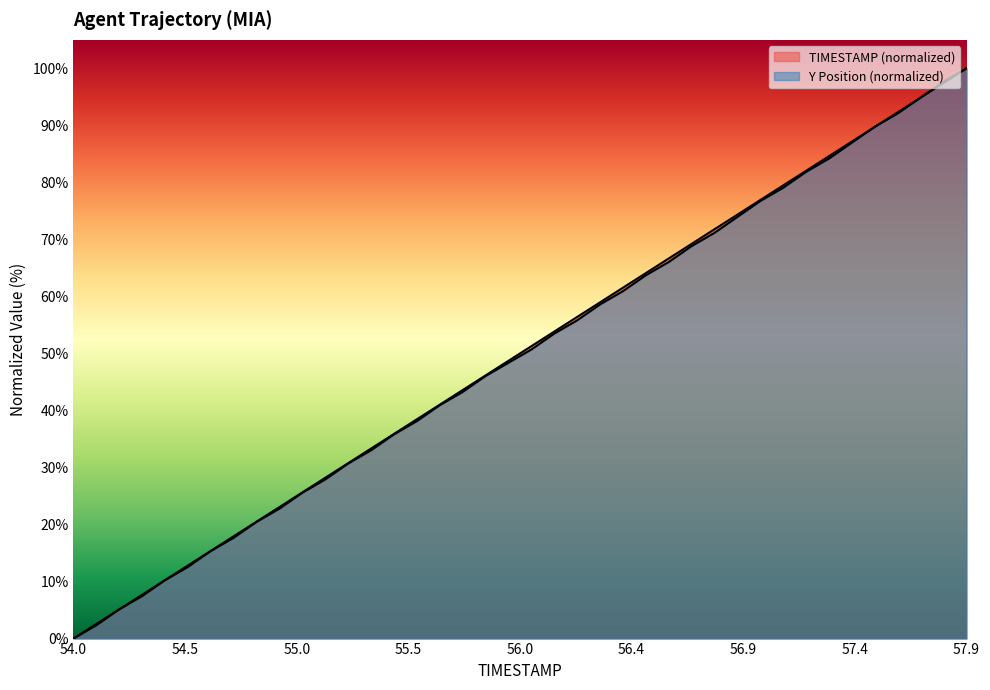

At how many categories does at least one series exceed 70?

12